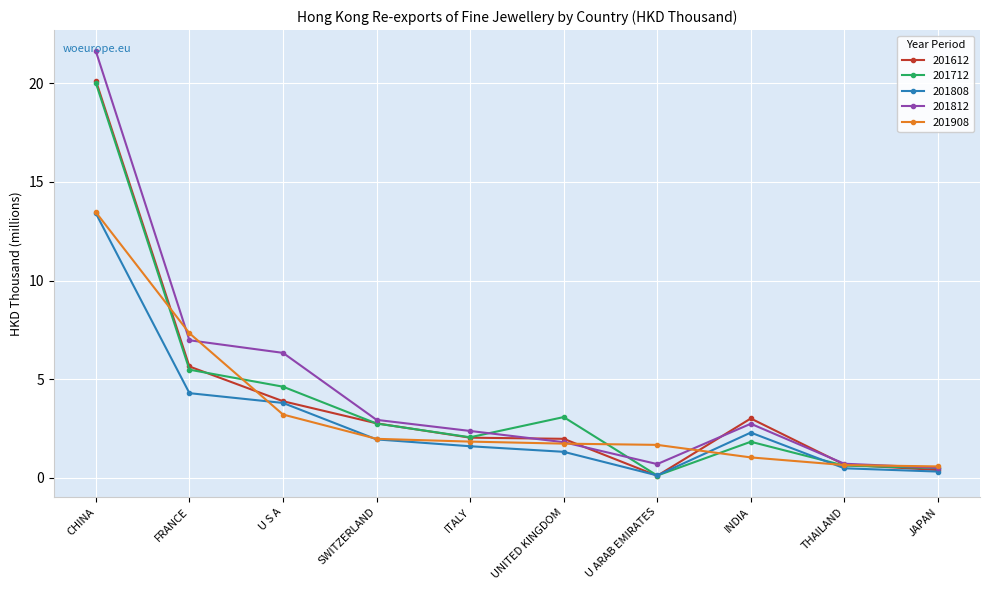

True or false: 201612 has more than 2 interior local peaks.

False